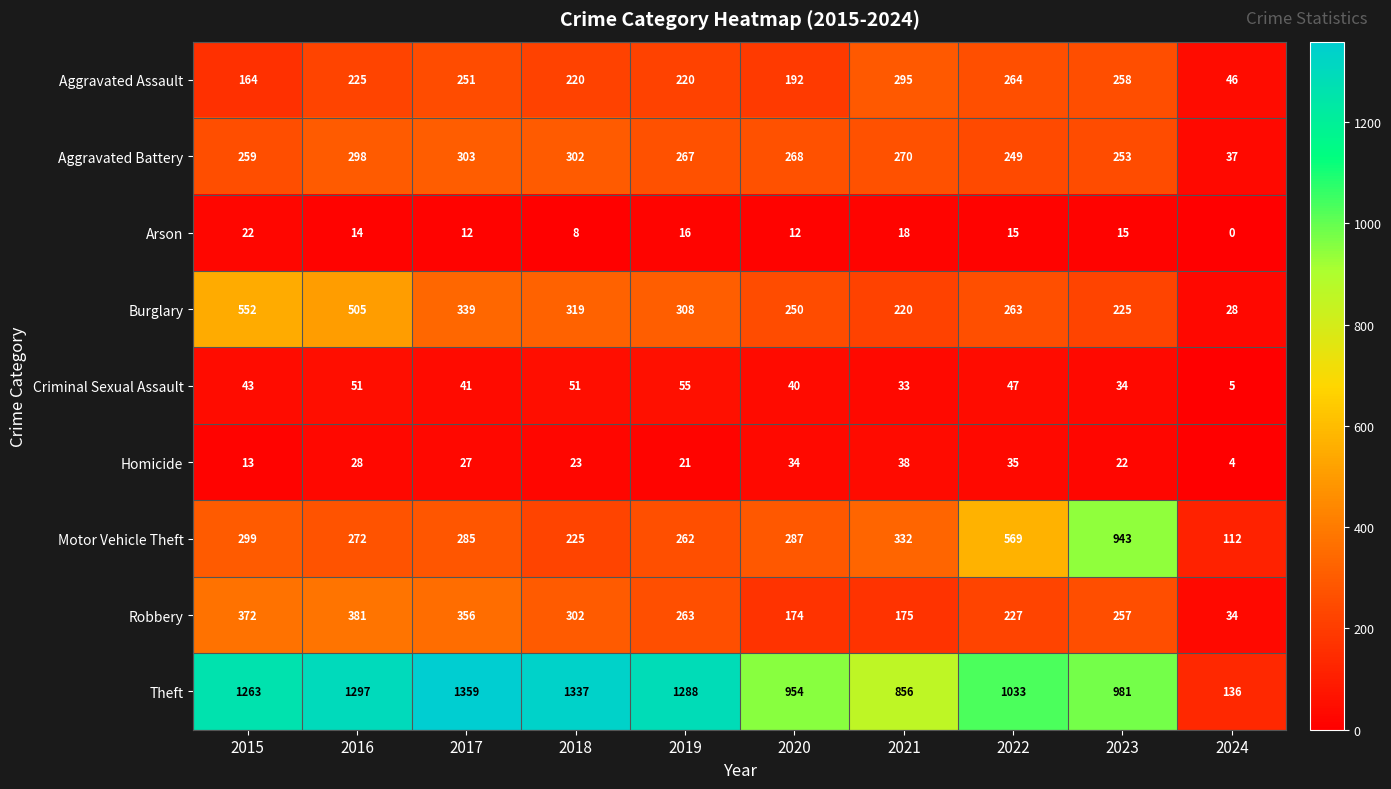

What is the sum of the Homicide values at 2022 and 2017?

62